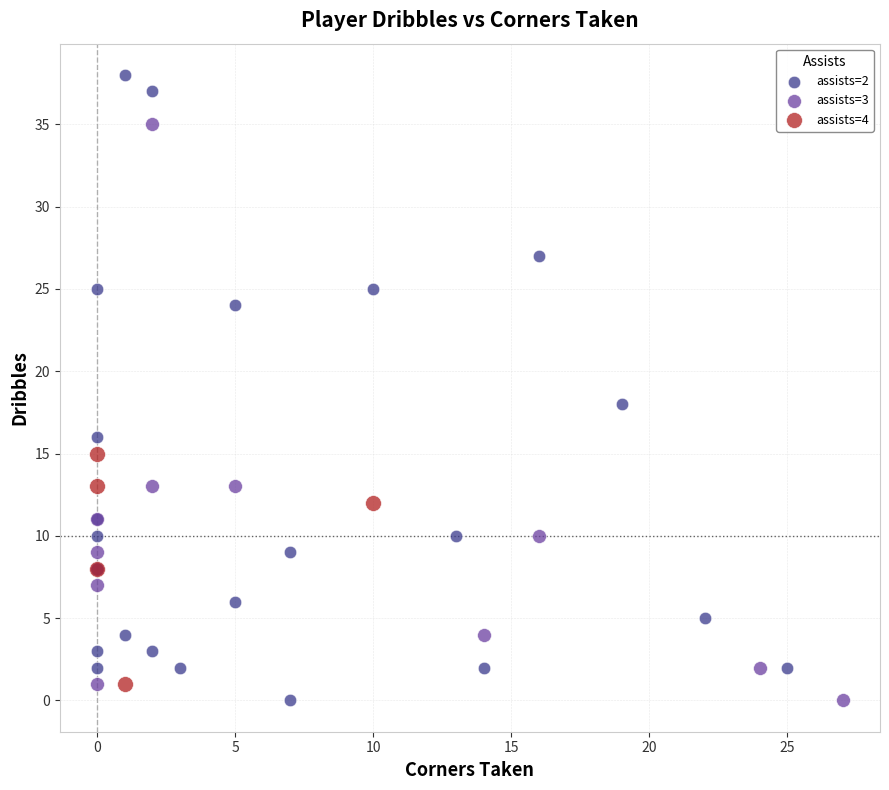

Which series reaches the maximum Y coordinate?

assists=2